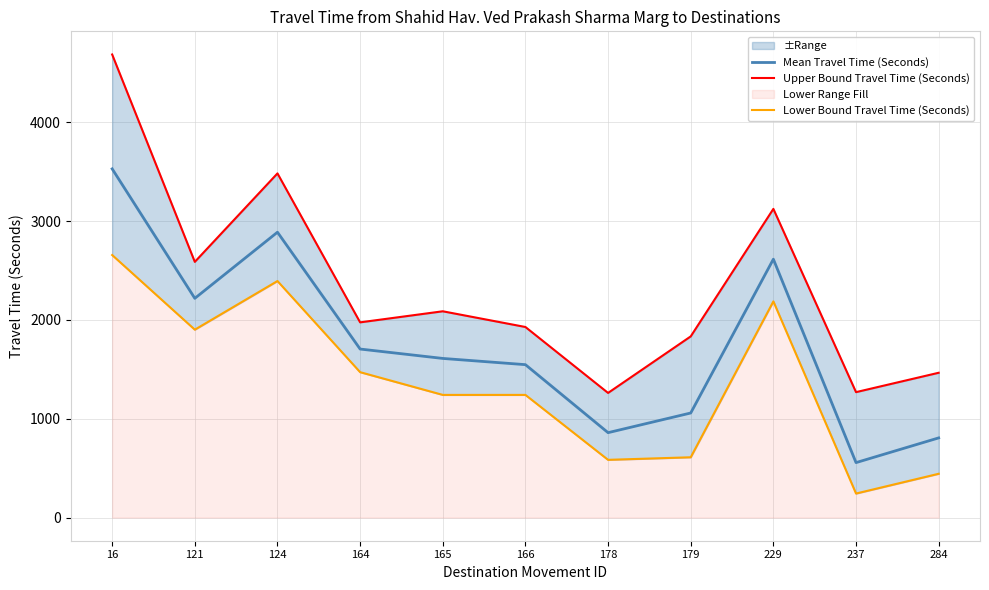

Where is Lower Bound Travel Time (Seconds) nearest to the value 1449?

164